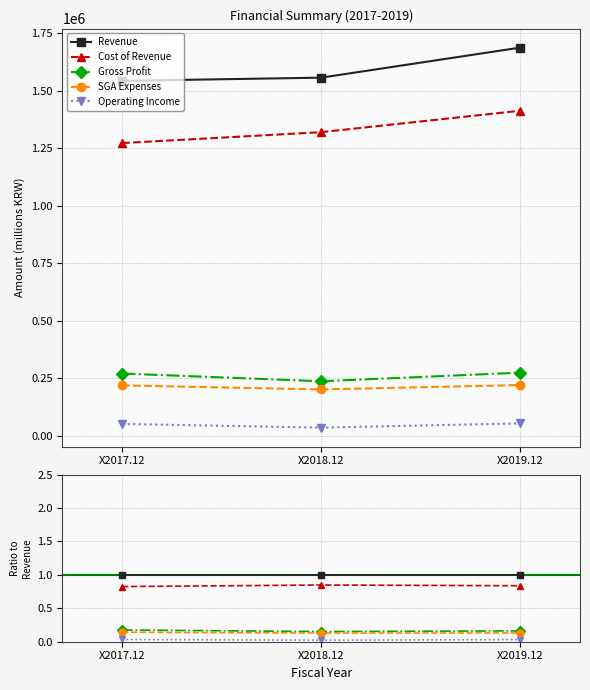

Which series has the largest total across all categories?

Revenue